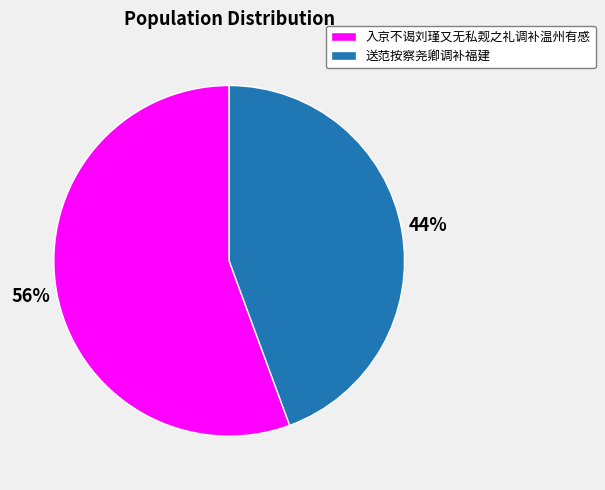

To the nearest percent, what portion does 入京不谒刘瑾又无私觌之礼调补温州有感 represent?

56%